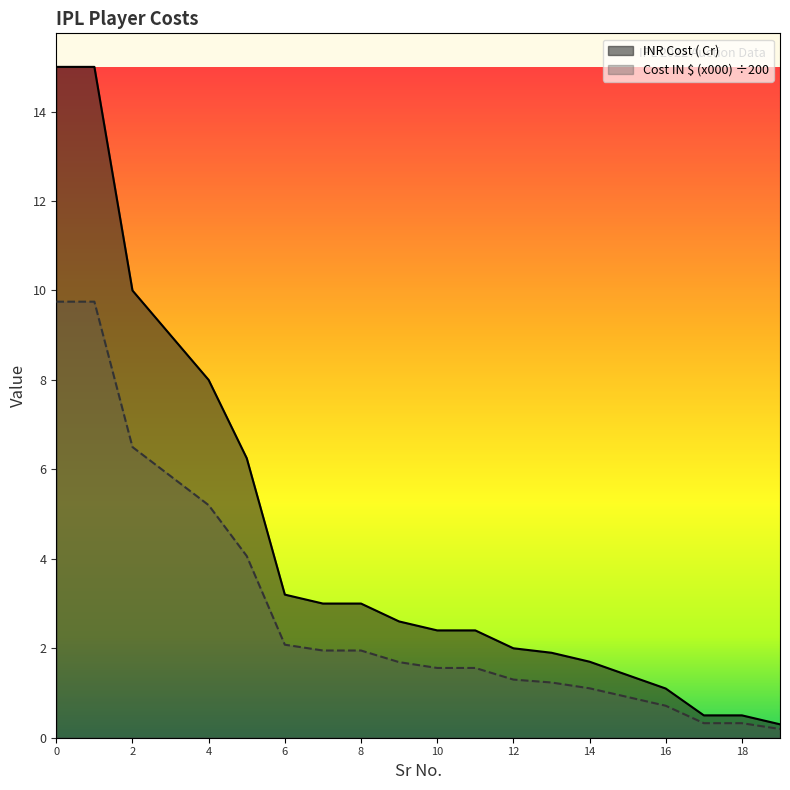

Which category has the lowest value in the INR Cost ( Cr) series?

19